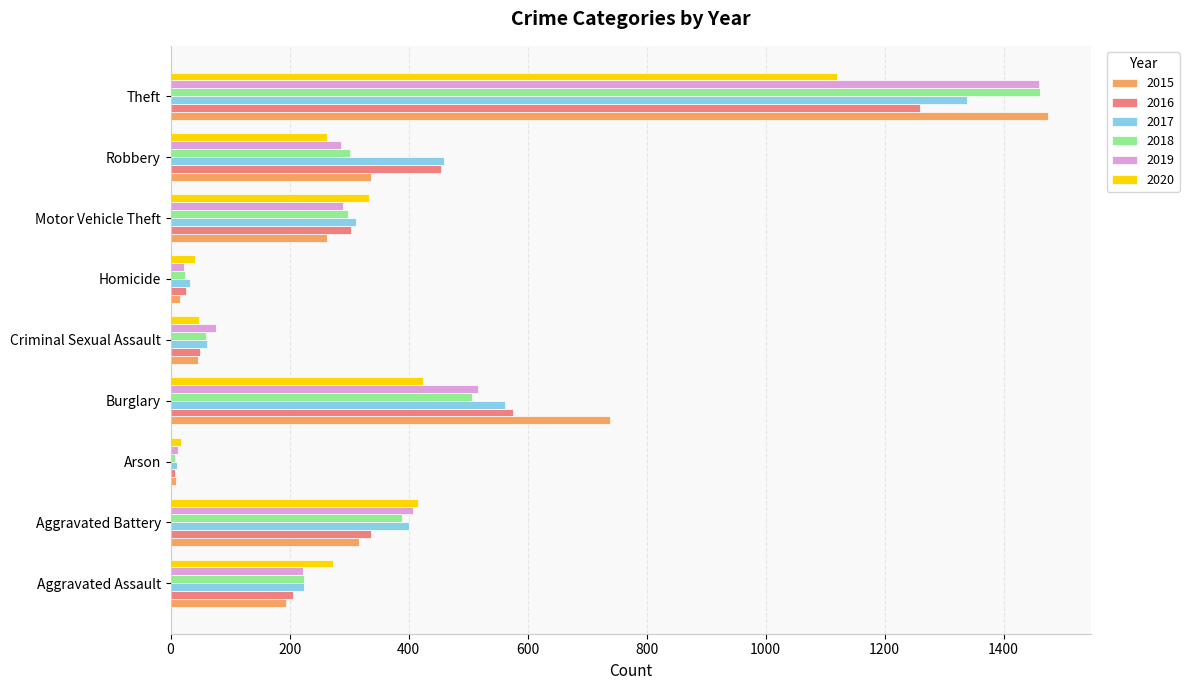

The value of 2019 at Motor Vehicle Theft is 290. True or false?

True